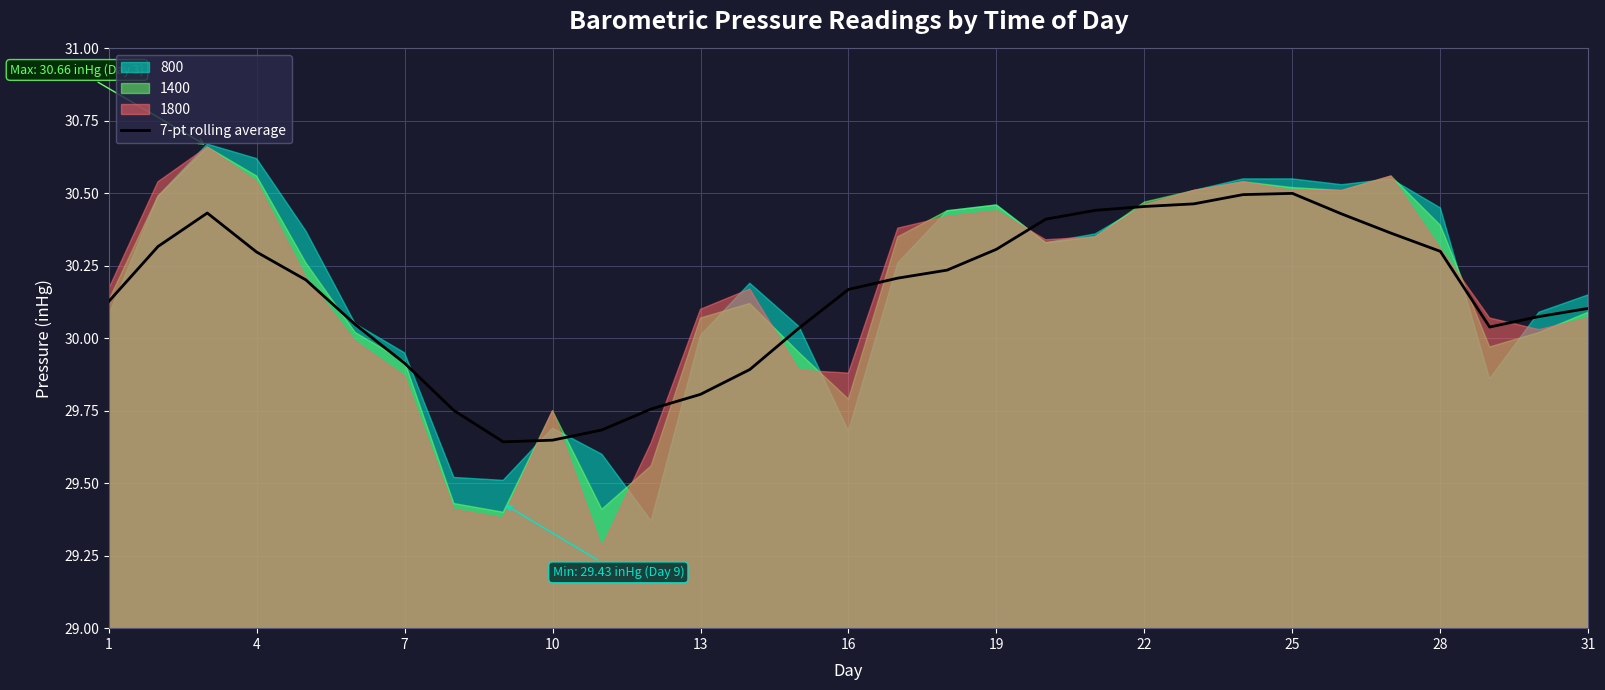

True or false: 7-pt rolling average has a value of 54.0 at 1.

False